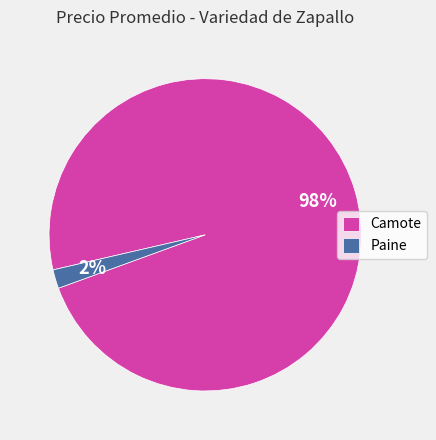

Which has a higher value, Camote or Paine?

Camote